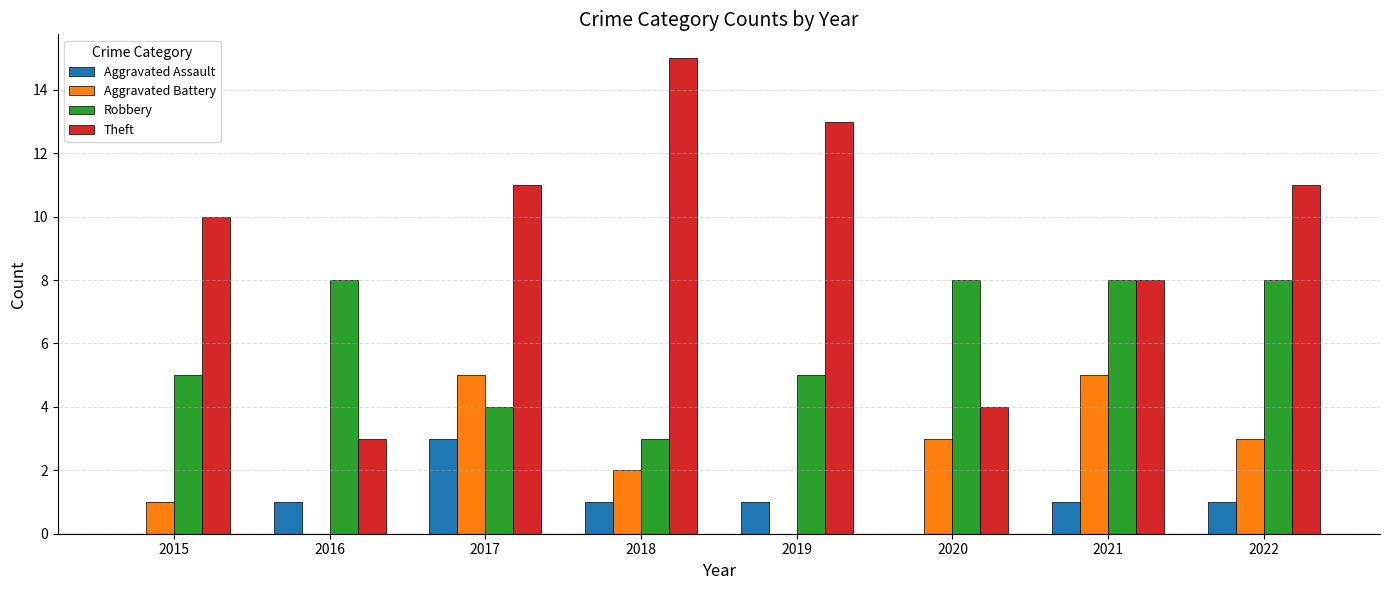

What value does the Aggravated Battery series have at 2022?

3